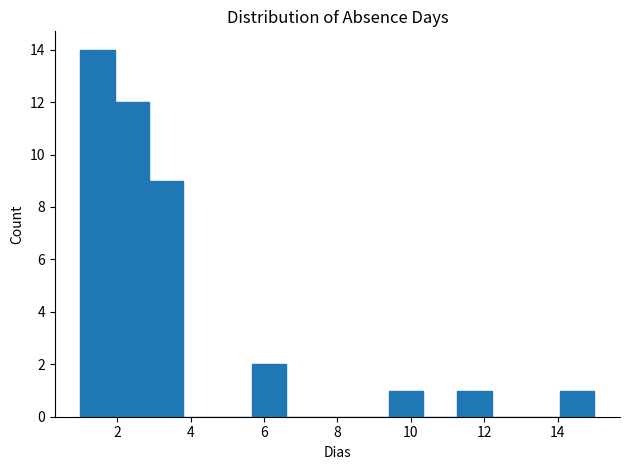

How tall is the bar that spans 1.0 to 2.0 on the x-axis? Neither the bar edges nor the heights are printed on the chart, so give them approximately, as read against the axes.

14